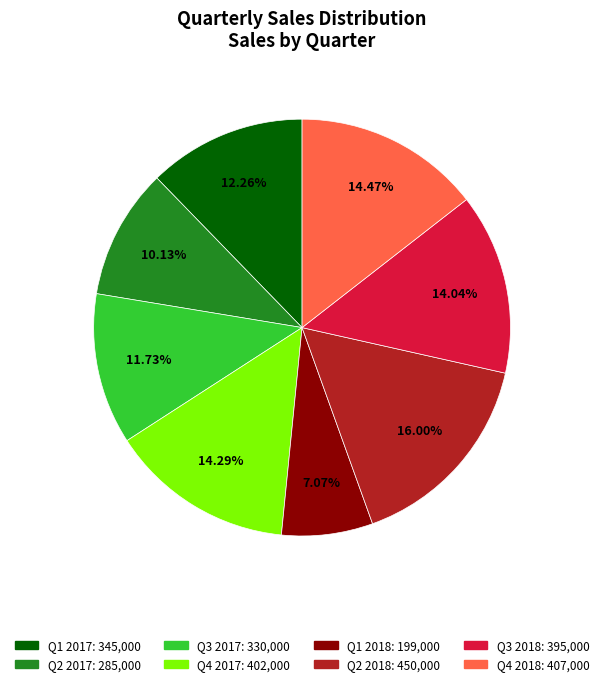

Which category has the smallest portion of the pie?

Q1 2018